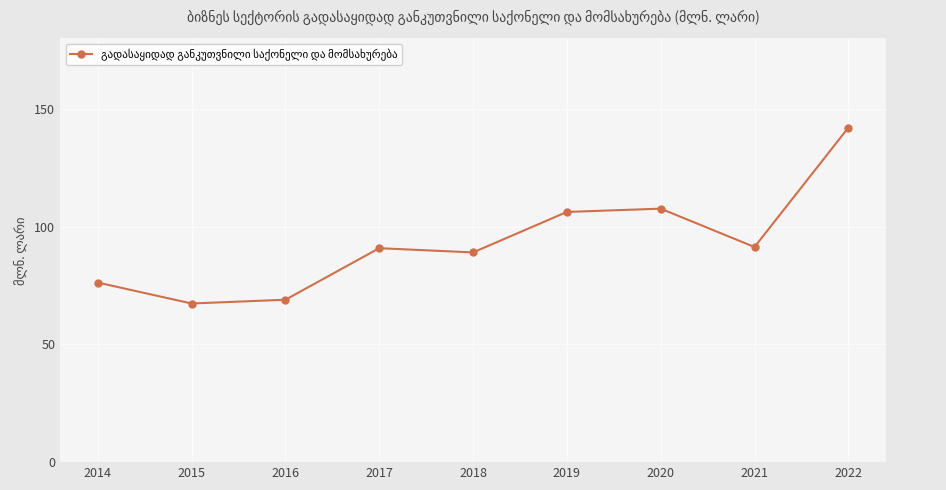

Which category has the lowest value across all series?

2015